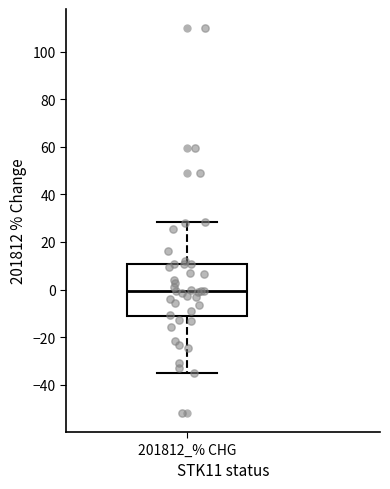

Where does the upper whisker of the box for 201812_% CHG end on the y-axis? The values are not printed on the chart, so give them approximately, as read against the axis.

28